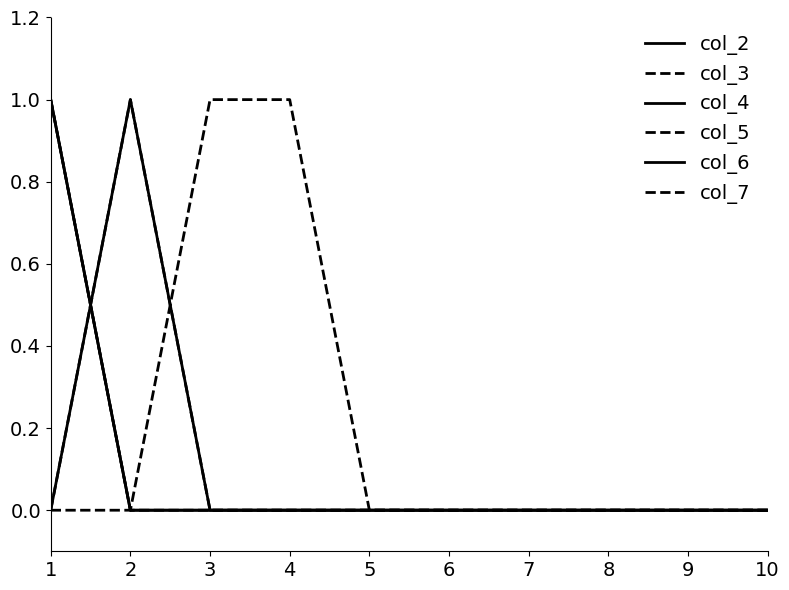

Does the chart display data point markers on the line(s)?

No